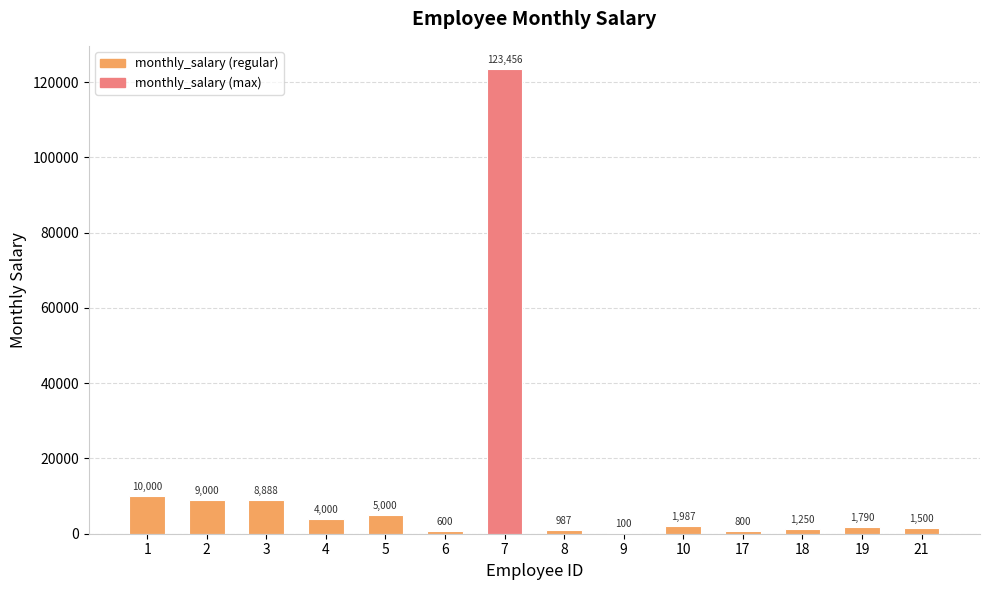

Read the value at 7, to the nearest 50.

123450